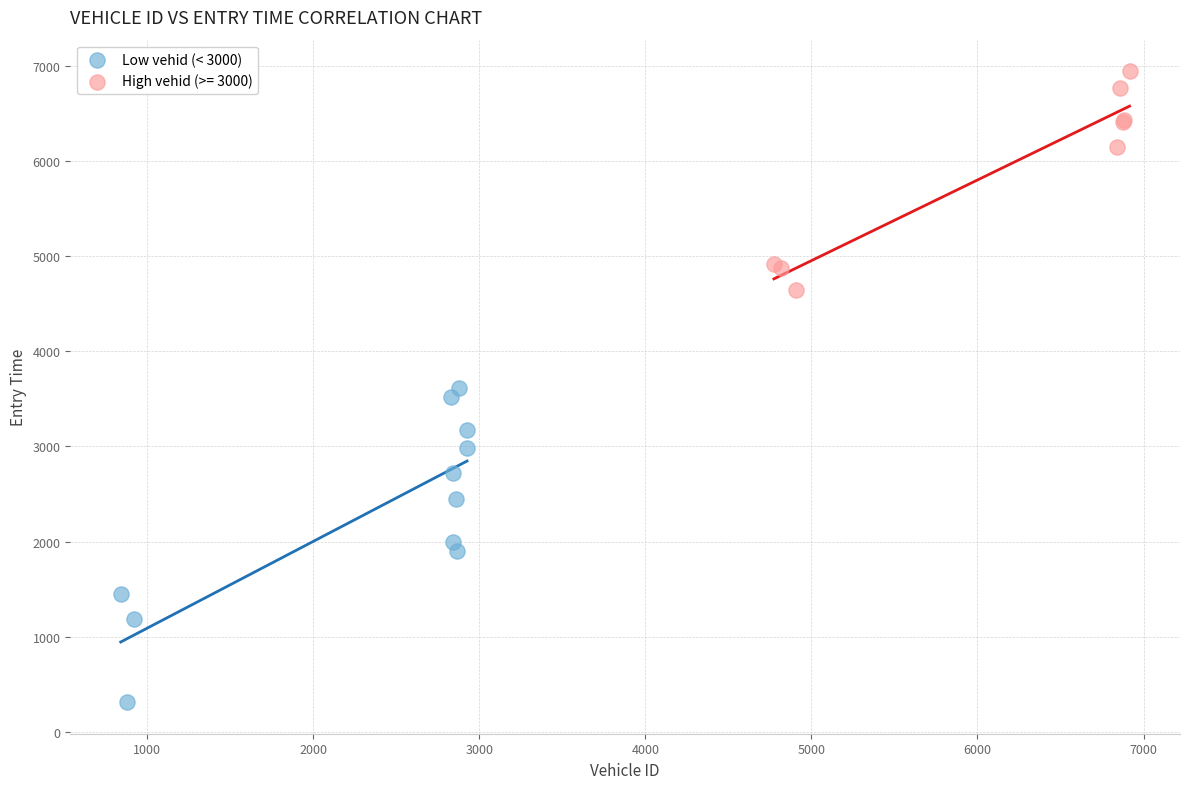

Which series contains the highest Y value?

High vehid (>= 3000)